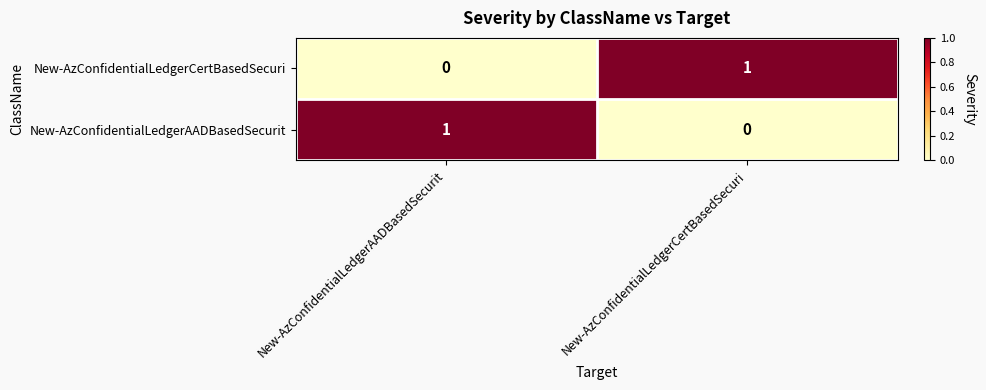

Reading left to right, extract all data points from this chart.

New-AzConfidentialLedgerCertBasedSecuri: New-AzConfidentialLedgerAADBasedSecurit=0	New-AzConfidentialLedgerCertBasedSecuri=1
New-AzConfidentialLedgerAADBasedSecurit: New-AzConfidentialLedgerAADBasedSecurit=1	New-AzConfidentialLedgerCertBasedSecuri=0